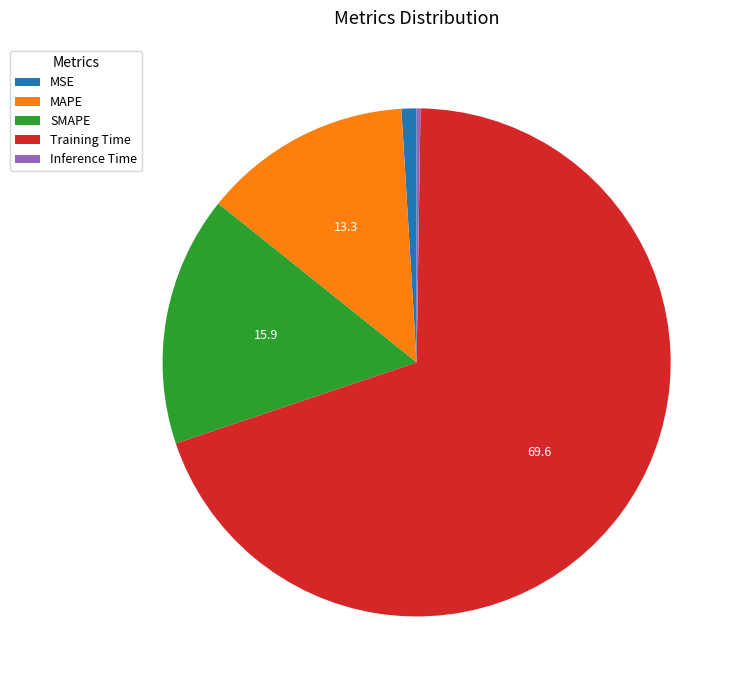

Is it true that MSE is 11% of the pie?

False